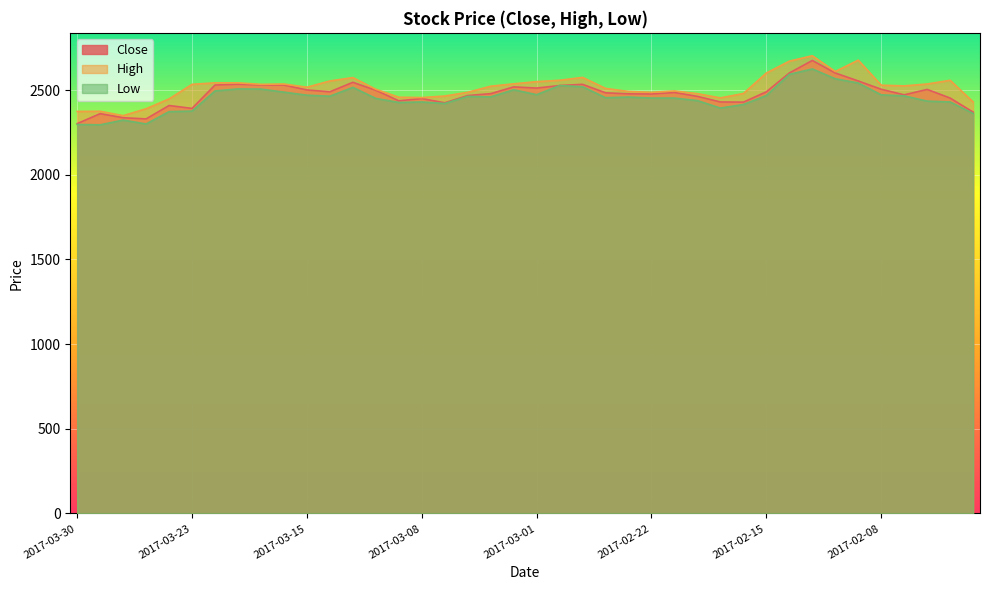

Reading left to right, extract all data points from this chart.

Close: 2017-03-30=2302	2017-03-29=2361	2017-03-28=2337	2017-03-27=2330	2017-03-24=2409	2017-03-23=2392	2017-03-22=2530	2017-03-21=2535	2017-03-17=2530	2017-03-16=2530	2017-03-15=2501	2017-03-14=2490	2017-03-13=2546	2017-03-10=2499	2017-03-09=2437	2017-03-08=2450	2017-03-07=2425	2017-03-06=2468	2017-03-03=2479	2017-03-02=2519	2017-03-01=2512	2017-02-28=2527	2017-02-27=2534	2017-02-24=2484	2017-02-23=2478	2017-02-22=2477	2017-02-21=2486	2017-02-20=2463	2017-02-17=2430	2017-02-16=2429	2017-02-15=2490	2017-02-14=2601	2017-02-13=2675	2017-02-10=2601	2017-02-09=2554	2017-02-08=2505	2017-02-07=2472	2017-02-06=2504	2017-02-03=2453	2017-02-02=2370
High: 2017-03-30=2374	2017-03-29=2375	2017-03-28=2349	2017-03-27=2390	2017-03-24=2448	2017-03-23=2534	2017-03-22=2543	2017-03-21=2543	2017-03-17=2534	2017-03-16=2536	2017-03-15=2517	2017-03-14=2554	2017-03-13=2574	2017-03-10=2505	2017-03-09=2458	2017-03-08=2456	2017-03-07=2465	2017-03-06=2487	2017-03-03=2523	2017-03-02=2537	2017-03-01=2550	2017-02-28=2558	2017-02-27=2575	2017-02-24=2510	2017-02-23=2492	2017-02-22=2487	2017-02-21=2495	2017-02-20=2479	2017-02-17=2454	2017-02-16=2480	2017-02-15=2601	2017-02-14=2671	2017-02-13=2703	2017-02-10=2610	2017-02-09=2677	2017-02-08=2529	2017-02-07=2525	2017-02-06=2536	2017-02-03=2558	2017-02-02=2430
Low: 2017-03-30=2297	2017-03-29=2295	2017-03-28=2323	2017-03-27=2300	2017-03-24=2373	2017-03-23=2376	2017-03-22=2495	2017-03-21=2507	2017-03-17=2506	2017-03-16=2488	2017-03-15=2470	2017-03-14=2464	2017-03-13=2516	2017-03-10=2451	2017-03-09=2427	2017-03-08=2430	2017-03-07=2421	2017-03-06=2463	2017-03-03=2460	2017-03-02=2502	2017-03-01=2473	2017-02-28=2527	2017-02-27=2520	2017-02-24=2455	2017-02-23=2459	2017-02-22=2453	2017-02-21=2453	2017-02-20=2438	2017-02-17=2394	2017-02-16=2415	2017-02-15=2468	2017-02-14=2593	2017-02-13=2625	2017-02-10=2567	2017-02-09=2542	2017-02-08=2472	2017-02-07=2466	2017-02-06=2435	2017-02-03=2430	2017-02-02=2362